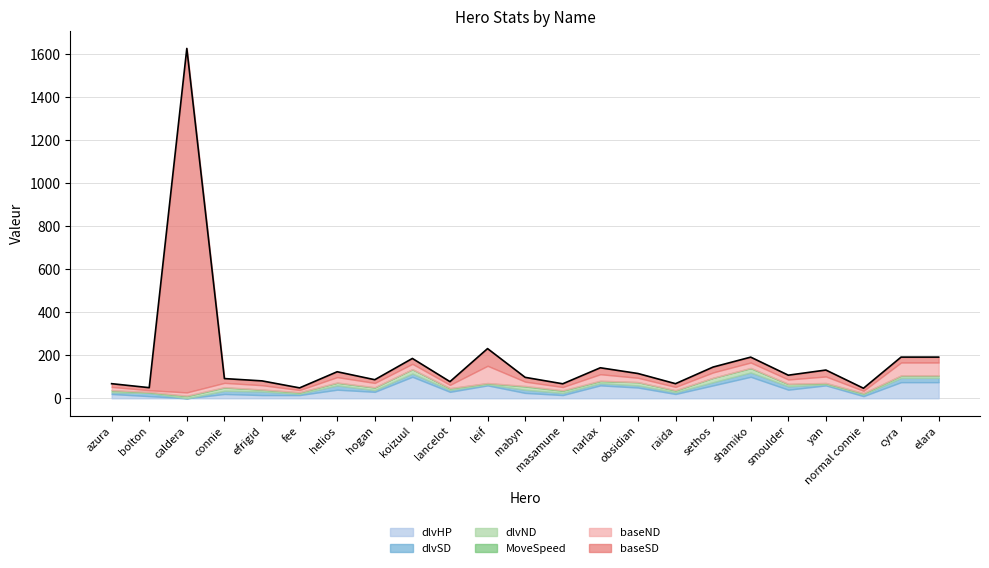

What are all the series names shown in the legend?

dlvHP, dlvSD, dlvND, MoveSpeed, baseND, baseSD